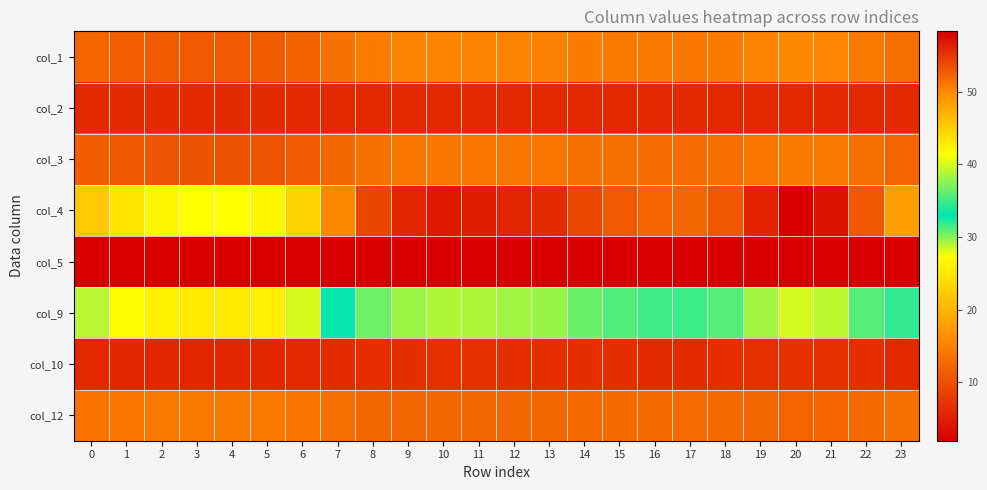

At 6, list the series in order from largest to smallest.

col_4, col_9, col_12, col_1, col_3, col_2, col_10, col_5